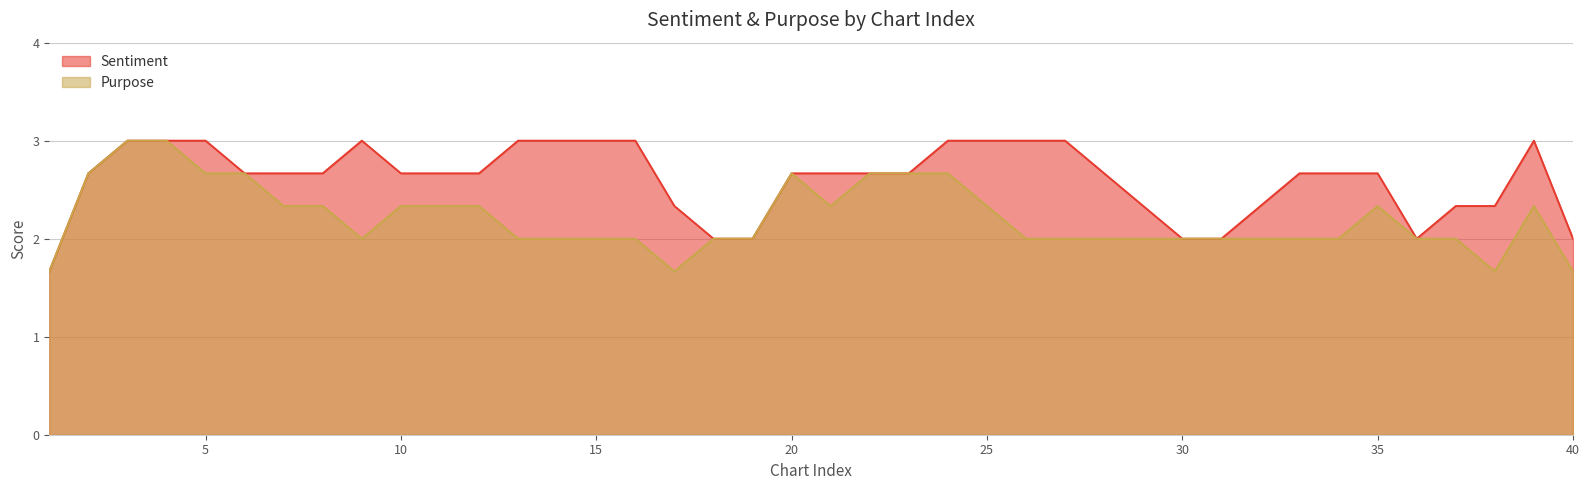

What is the minimum value for Purpose?

1.7